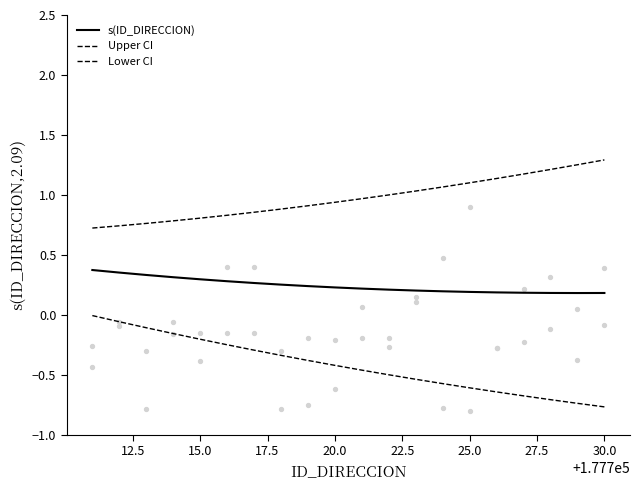

What is the total value across all series at 12.5?

1.0